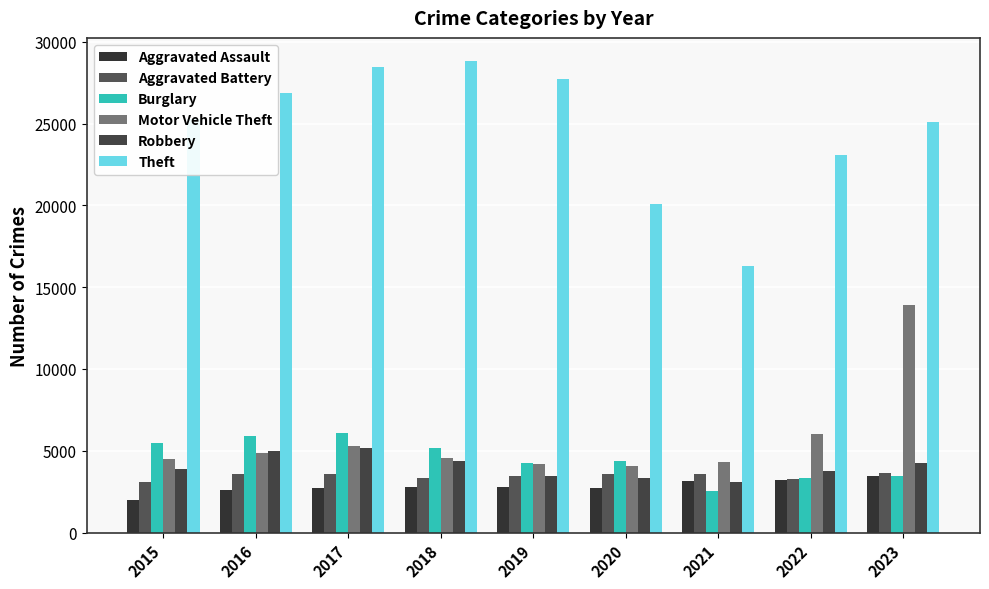

What are all the series names shown in the legend?

Aggravated Assault, Aggravated Battery, Burglary, Motor Vehicle Theft, Robbery, Theft